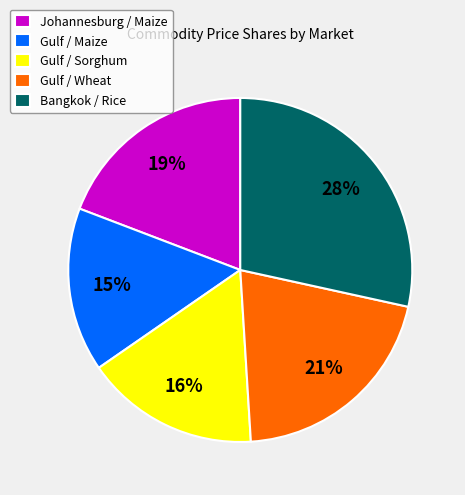

How many segments does this pie chart have?

5